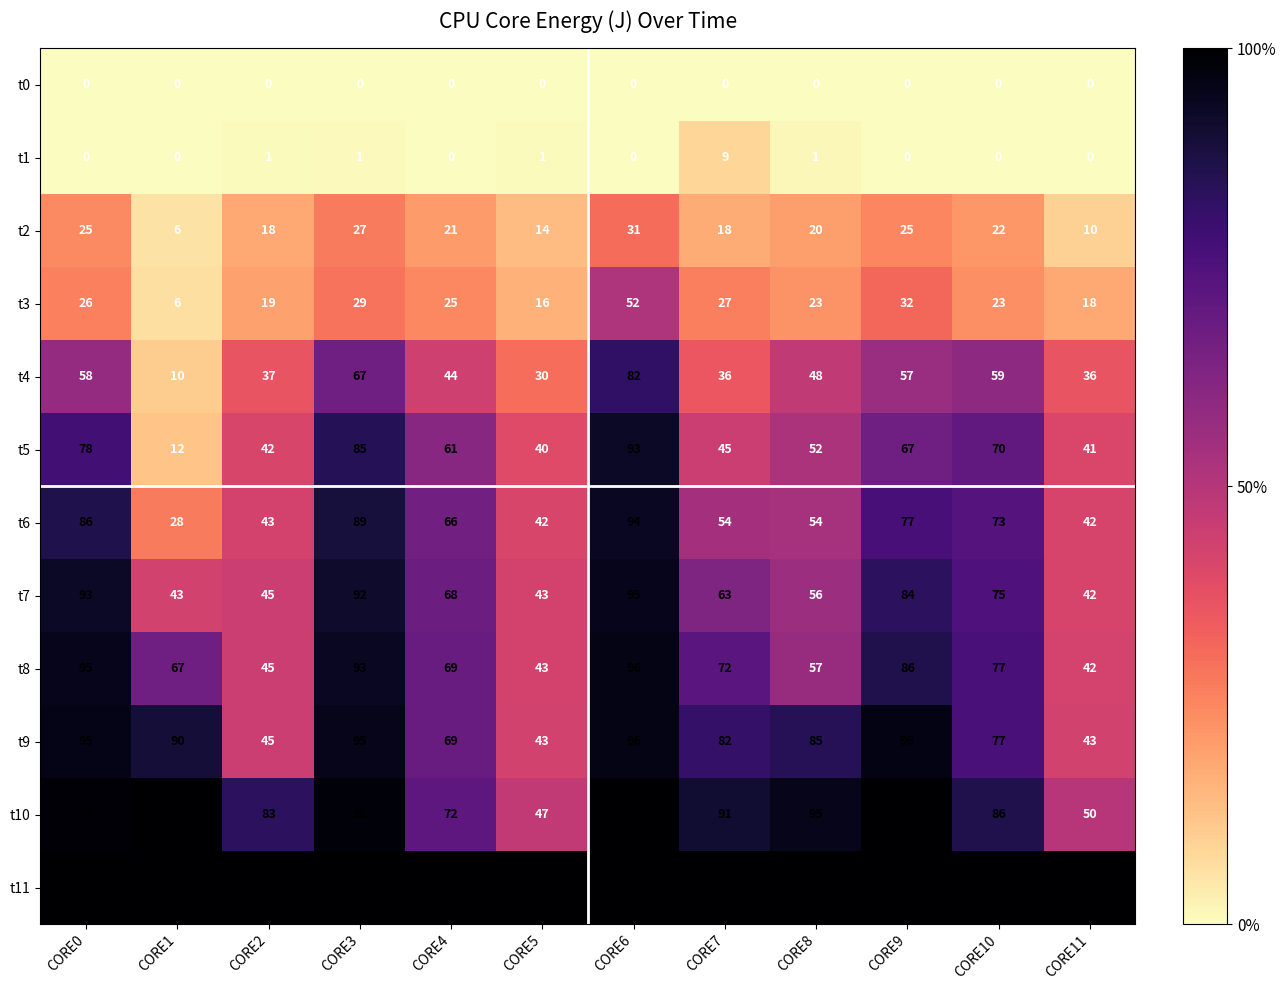

Read the t10 value at CORE0.

99